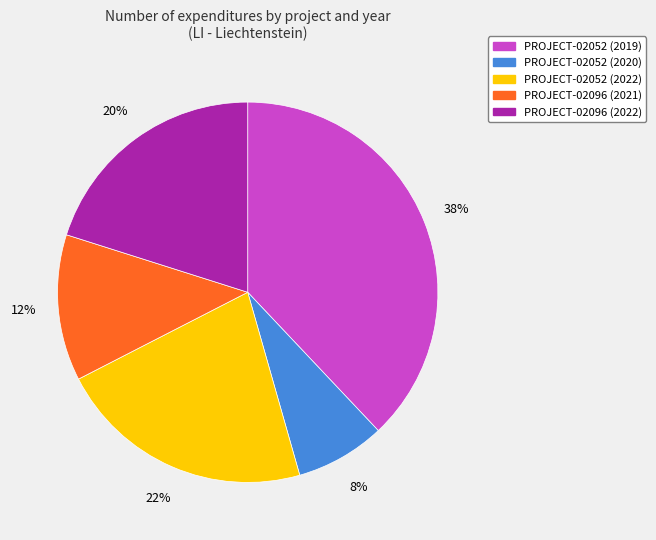

True or false: PROJECT-02096 (2022) accounts for 20% of the total.

True